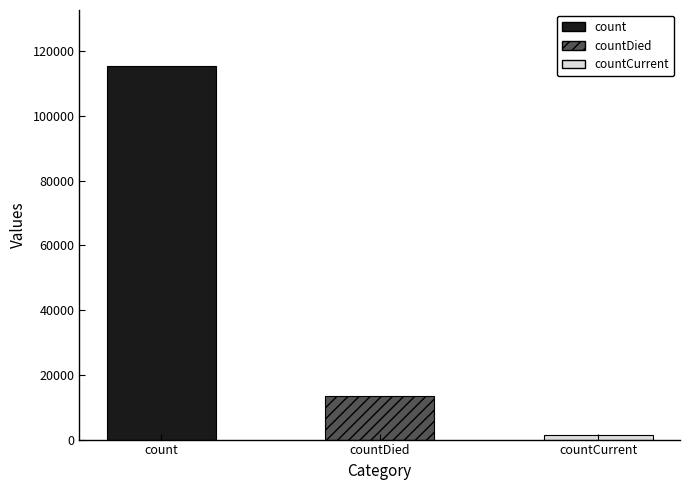

How many bars are there in total?

3